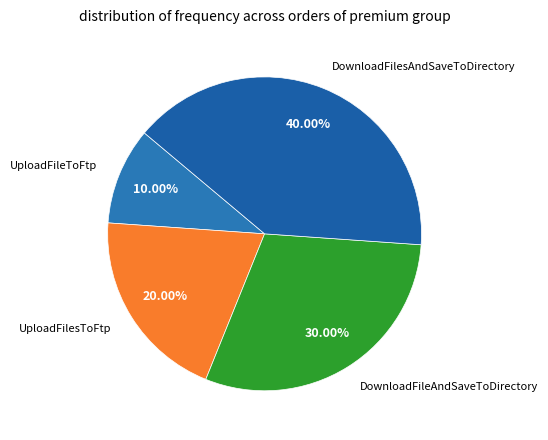

How many segments does this pie chart have?

4